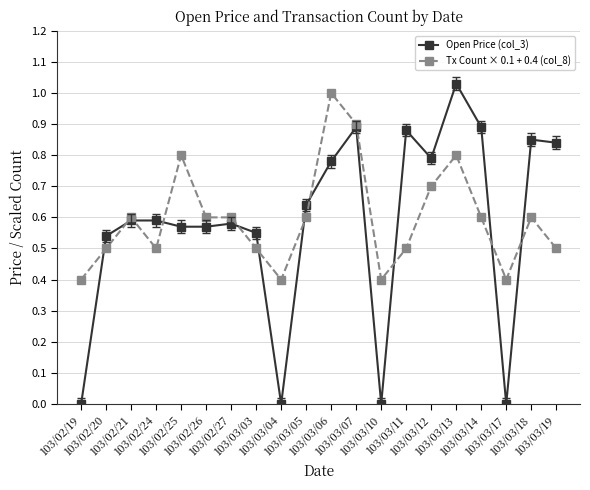

Count the number of categories in the chart.

20